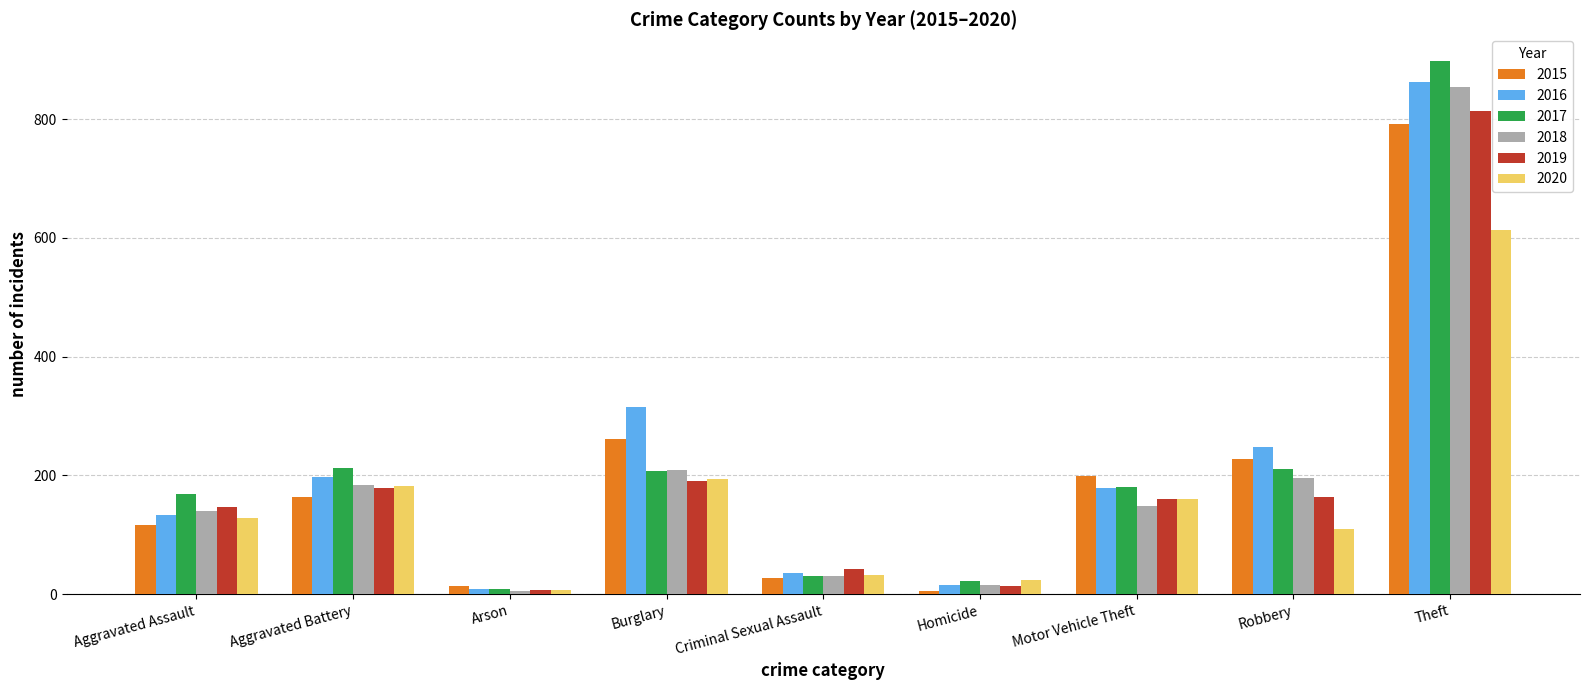

How many data points does each series have?

9